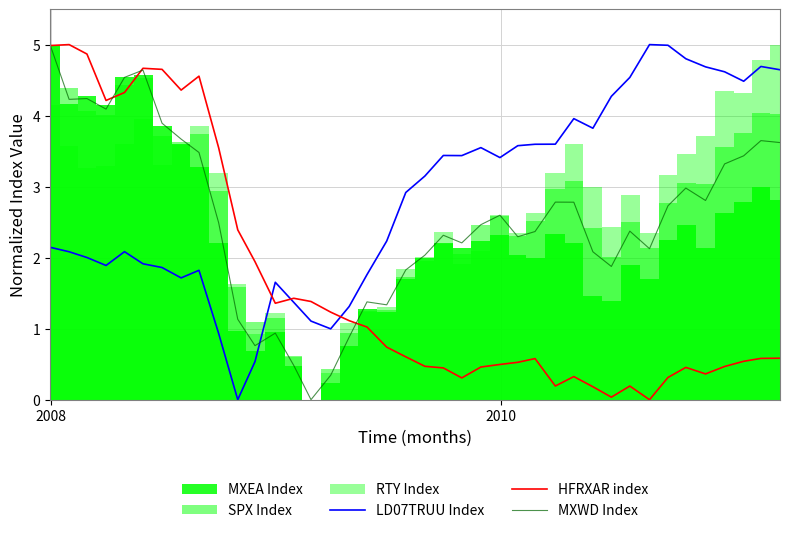

After their last crossing, which series has the higher values: LD07TRUU Index or MXWD Index?

LD07TRUU Index